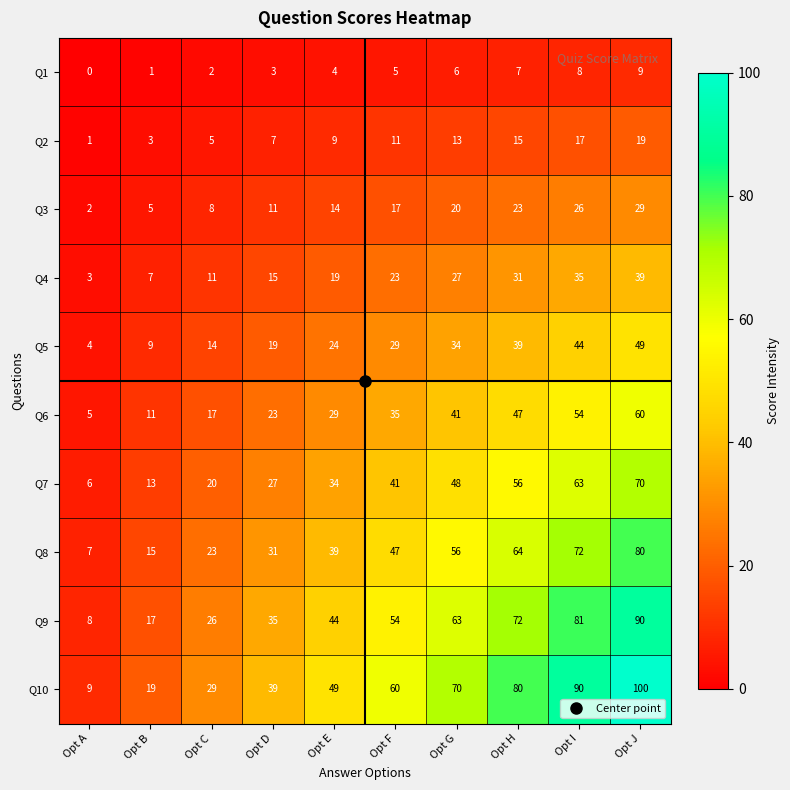

What is the difference between the second highest and second lowest values in the Q8 series?

57